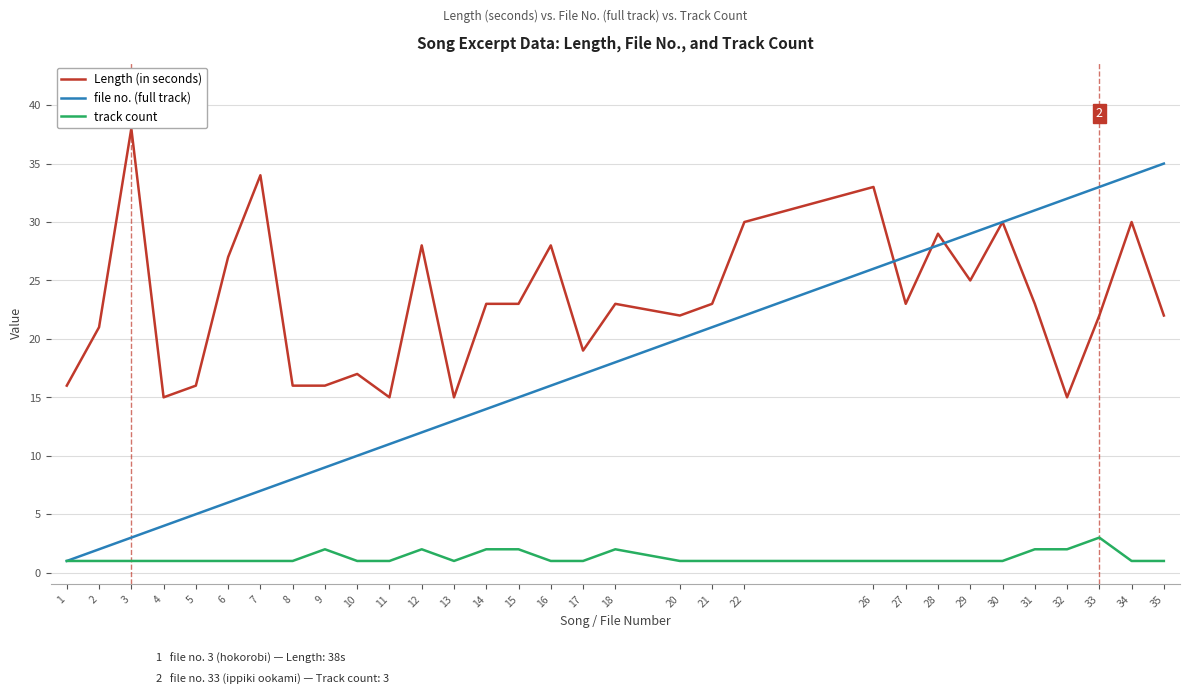

Which series has the largest total across all categories?

Length (in seconds)